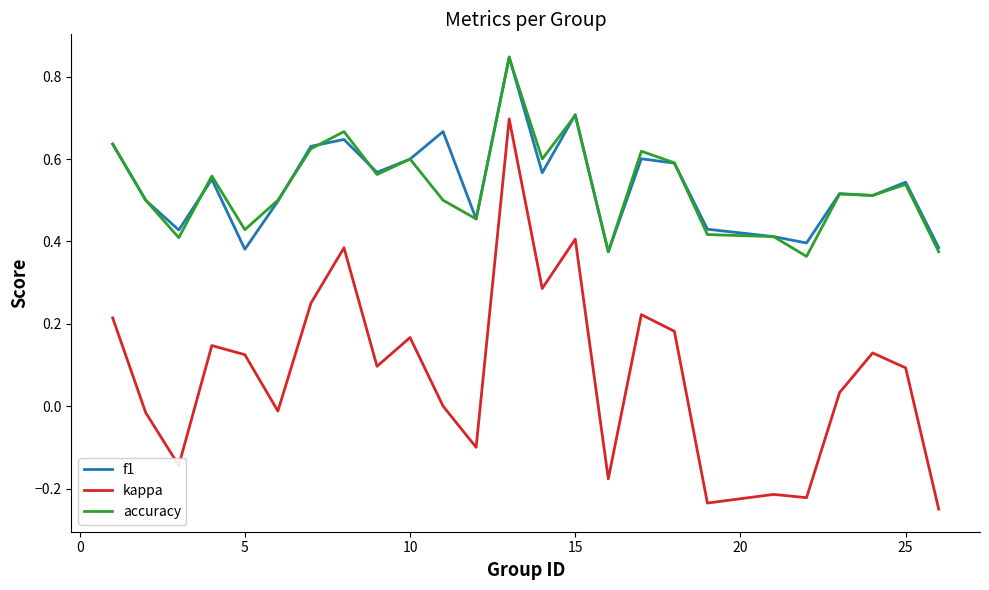

Which series has the widest spread of values?

kappa